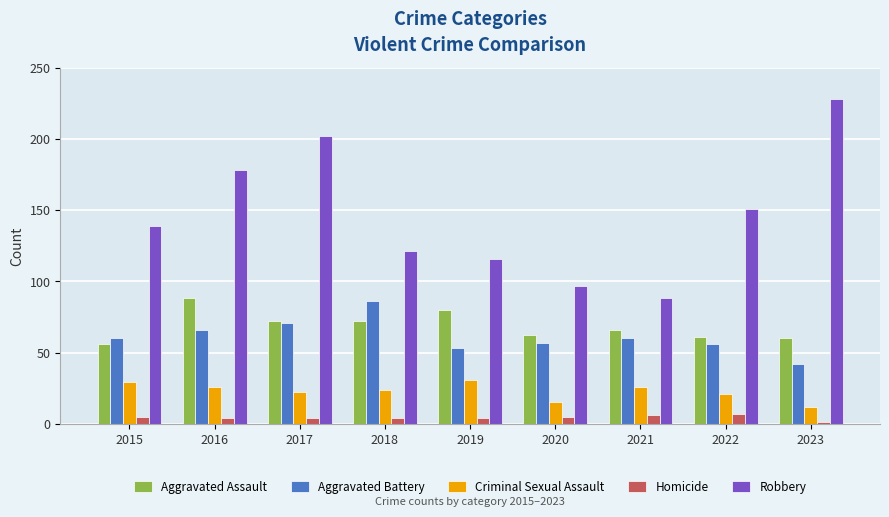

Is the value of Aggravated Assault at 2023 greater than the value of Robbery at 2019?

No